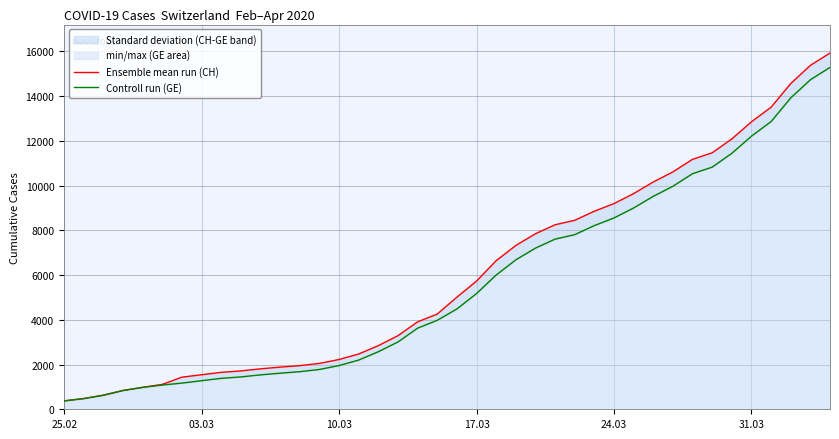

Which series has the largest range (max minus min)?

Ensemble mean run (CH)